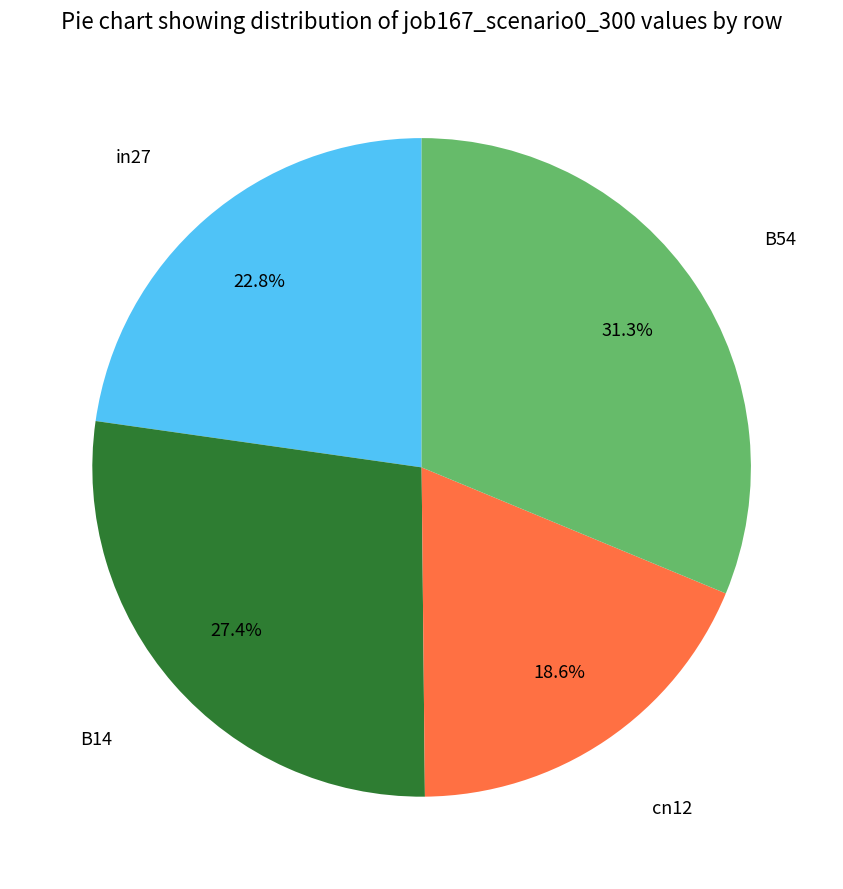

Is there any slice that represents more than half of the pie?

No